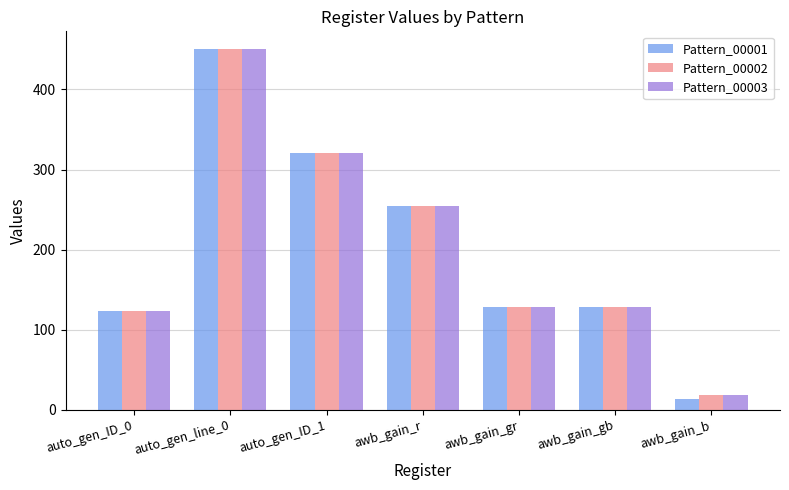

Which series has the widest spread of values?

Pattern_00001